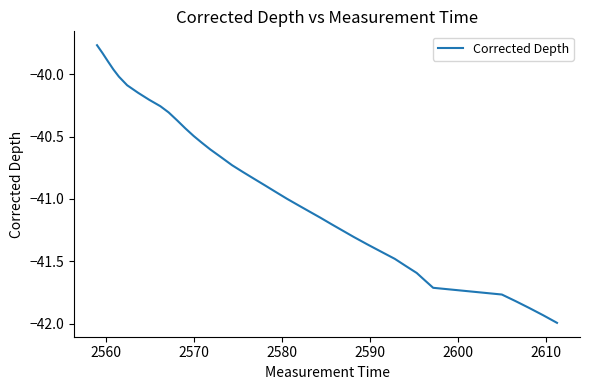

What is the difference between the maximum and minimum values?

2.2